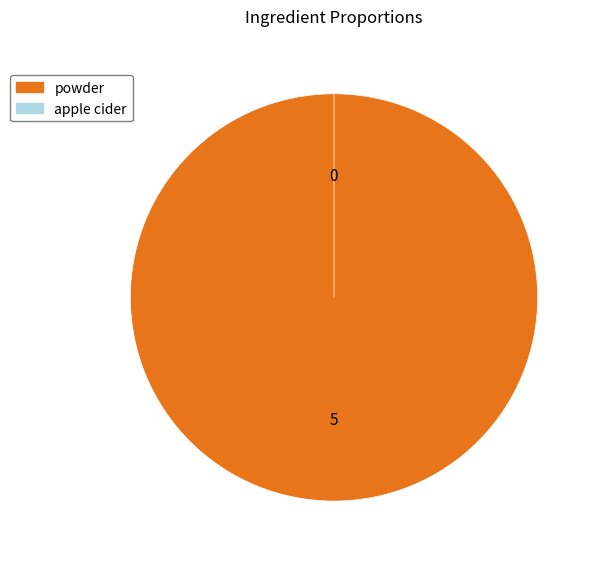

What is the majority slice?

powder